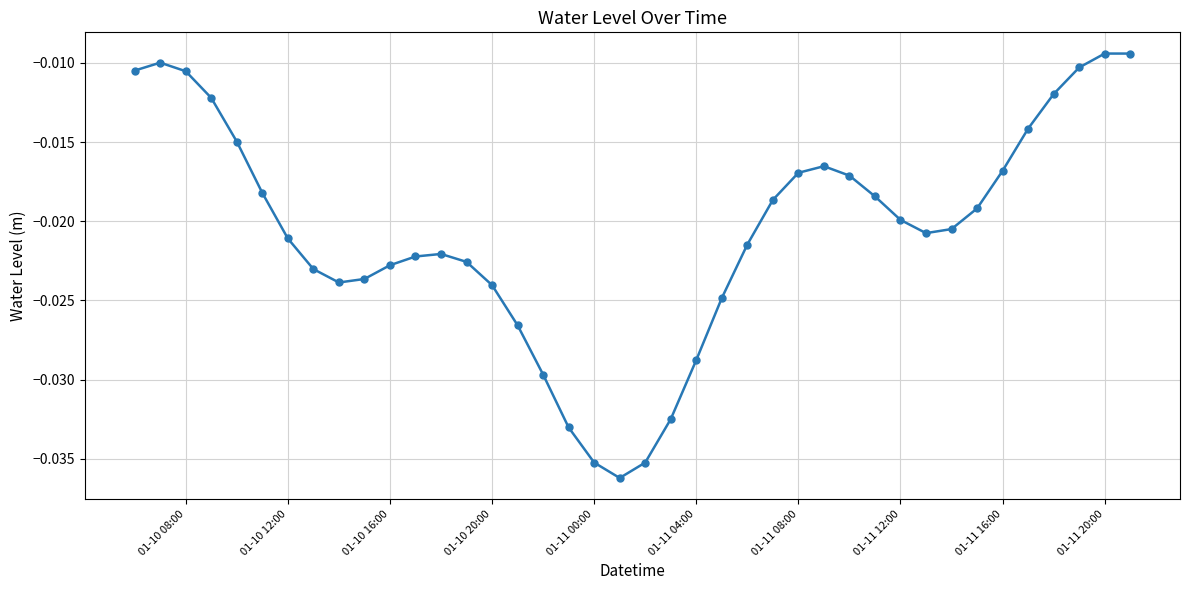

True or false: there are more than 2 points higher than both neighbors.

True